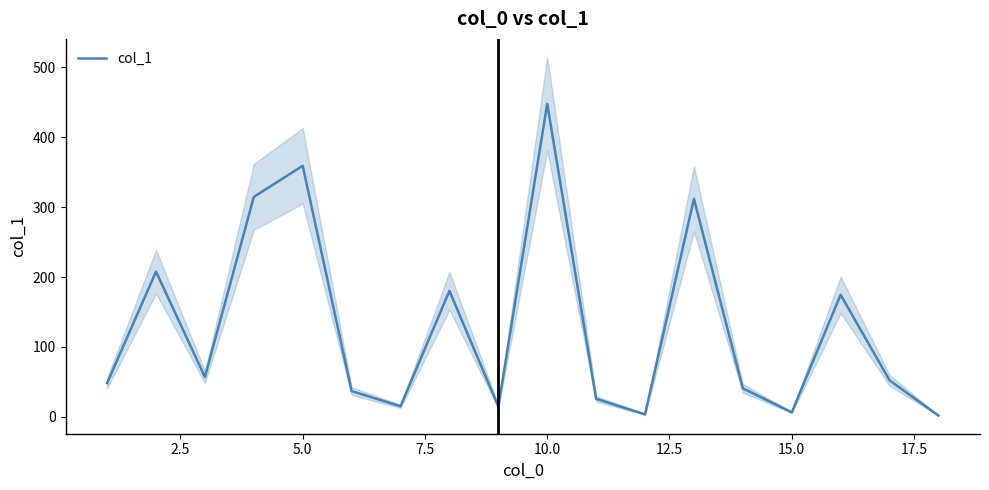

Is it true that the value at 15.0 is 6.2?

False